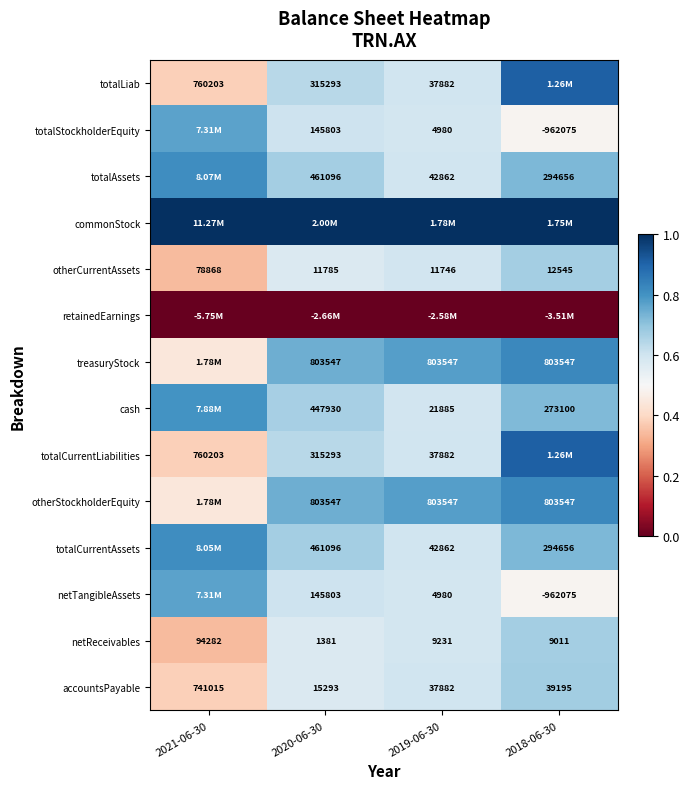

Which has a higher value, 2019-06-30 or 2020-06-30?

2020-06-30